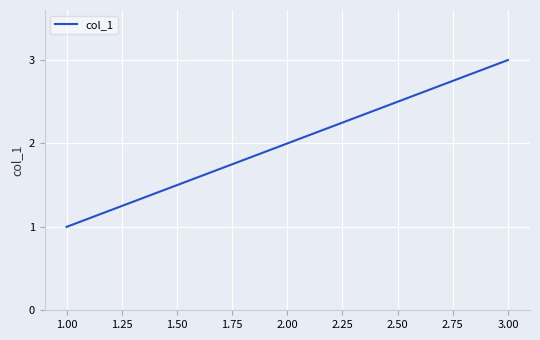

Does the chart have visible grid lines?

Yes